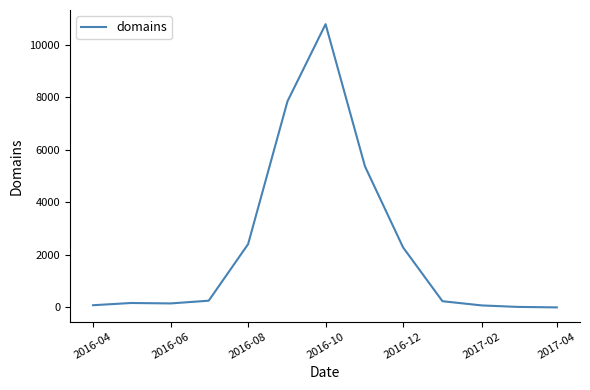

What is the greatest value displayed?

10782